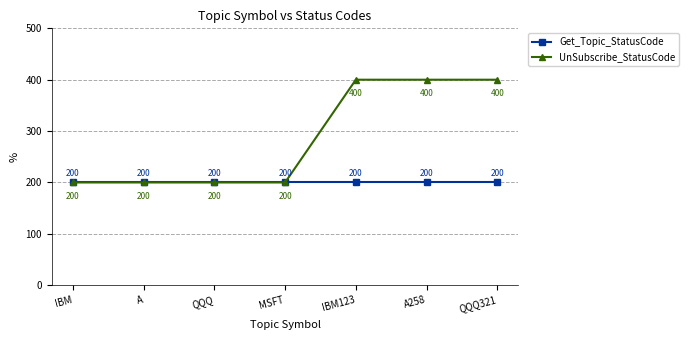

What is the highest value of the UnSubscribe_StatusCode series?

400